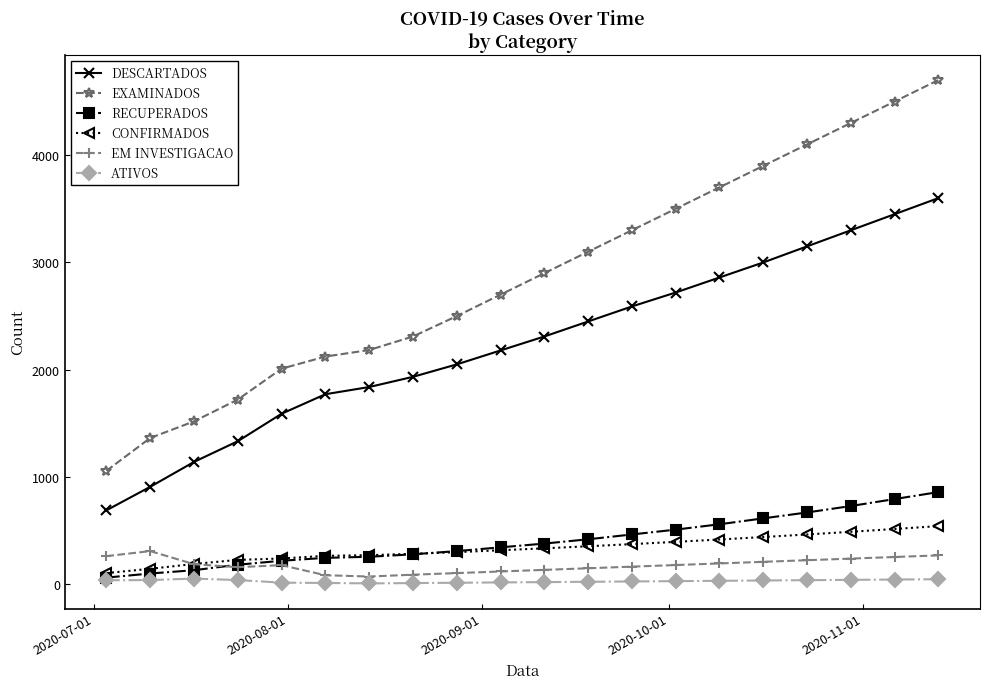

Which series has the largest range (max minus min)?

EXAMINADOS